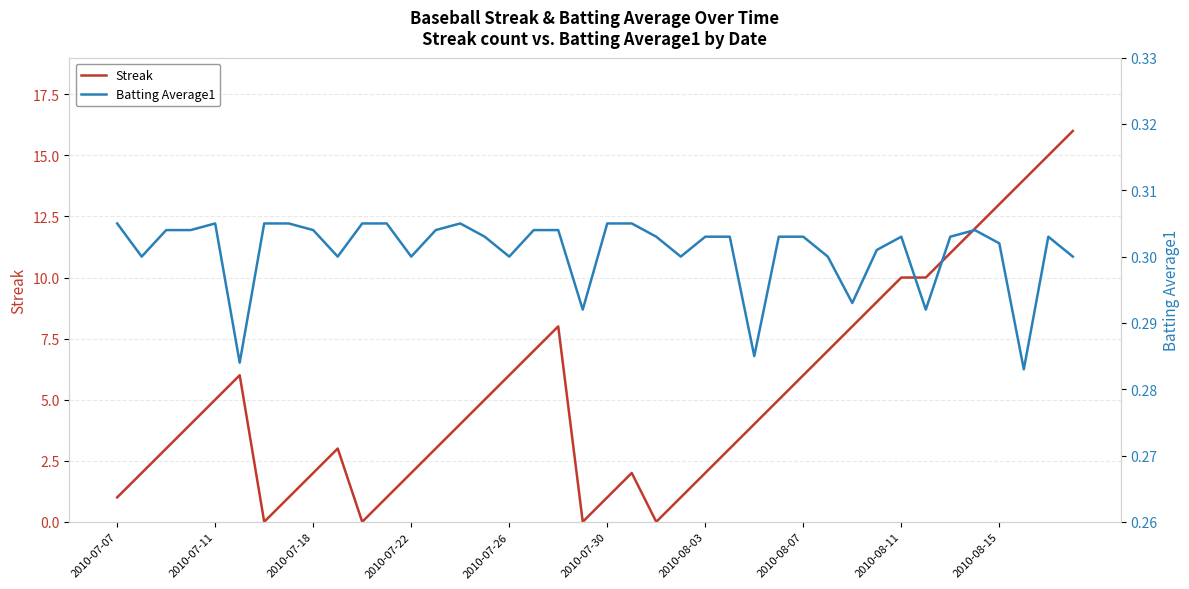

What is the sum of all Streak values?

212